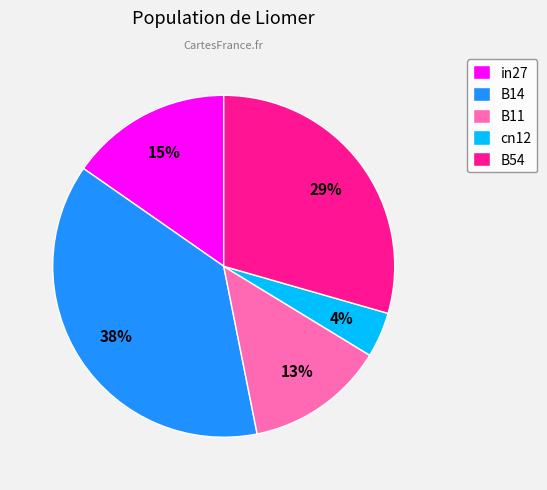

Do B14 and B54 together represent more than half of the pie?

Yes